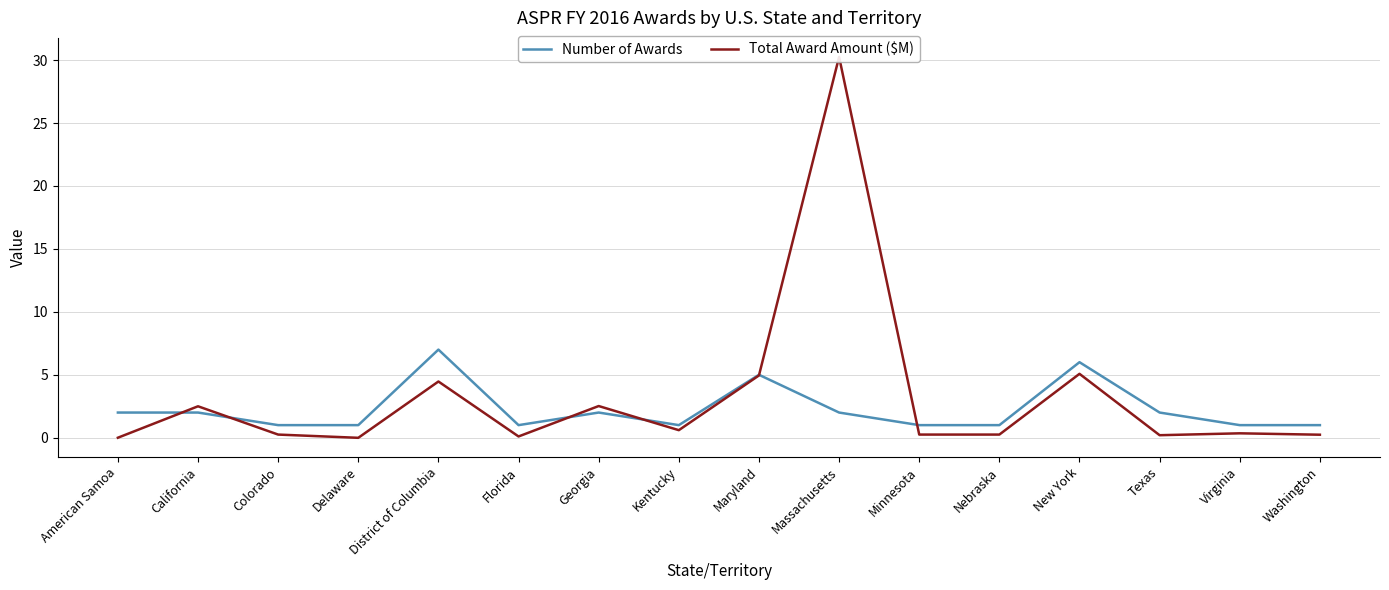

What is the difference between the second highest and second lowest values in the Total Award Amount ($M) series?

5.1